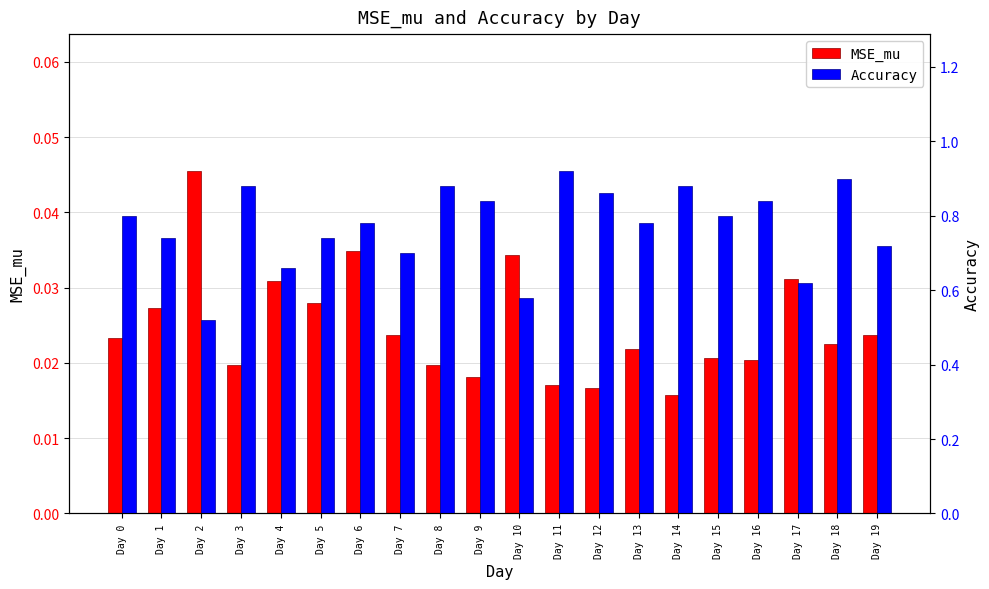

Between Day 2 and Day 7, which series saw the biggest shift?

Accuracy